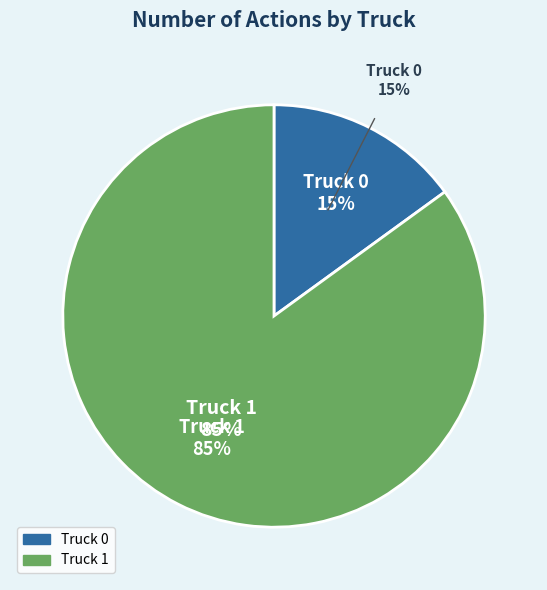

Between Truck 0 and Truck 1, which is larger?

Truck 1